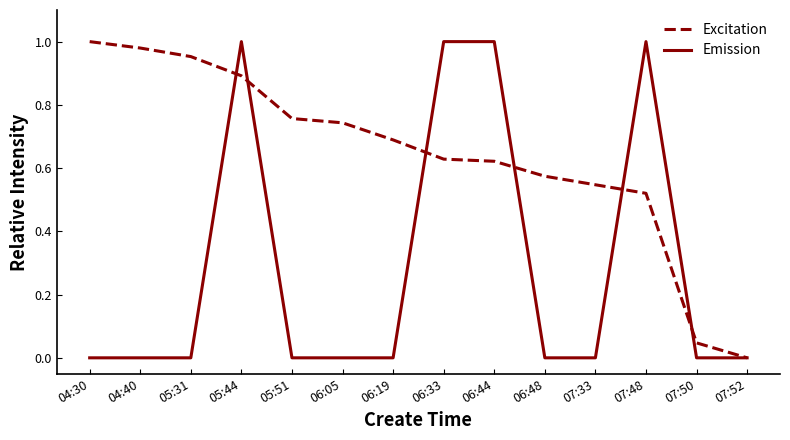

What position from the left is 05:44?

4